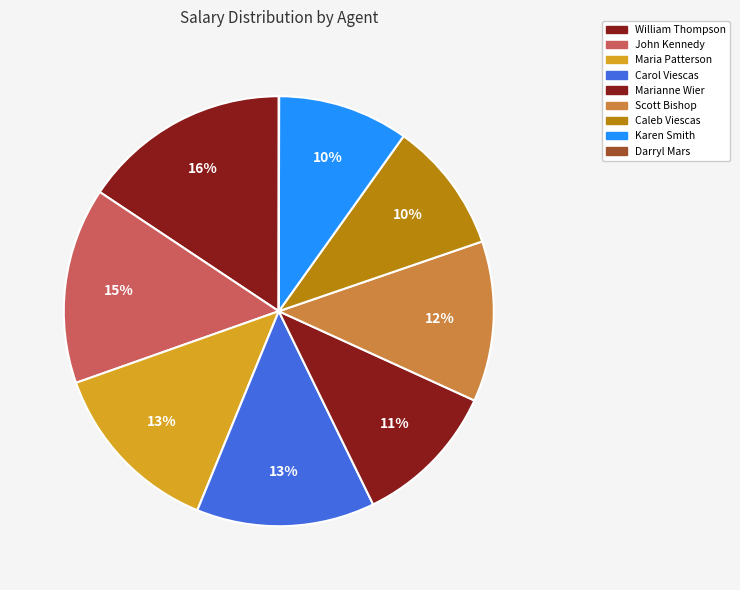

Rank the categories by value from lowest to highest.

Darryl Mars, Karen Smith, Caleb Viescas, Marianne Wier, Scott Bishop, Maria Patterson, Carol Viescas, John Kennedy, William Thompson